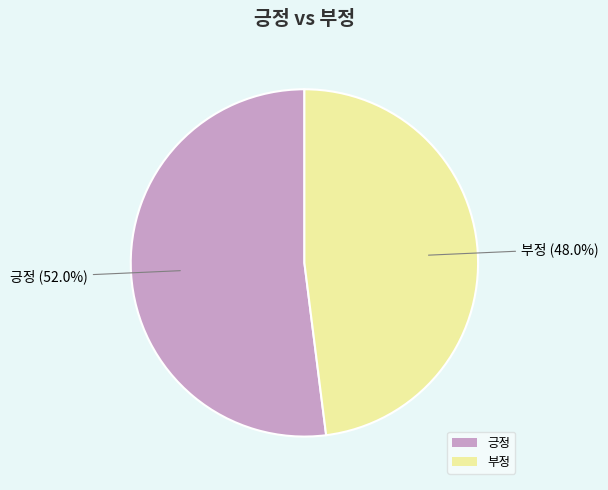

Is there a majority slice in this chart?

Yes